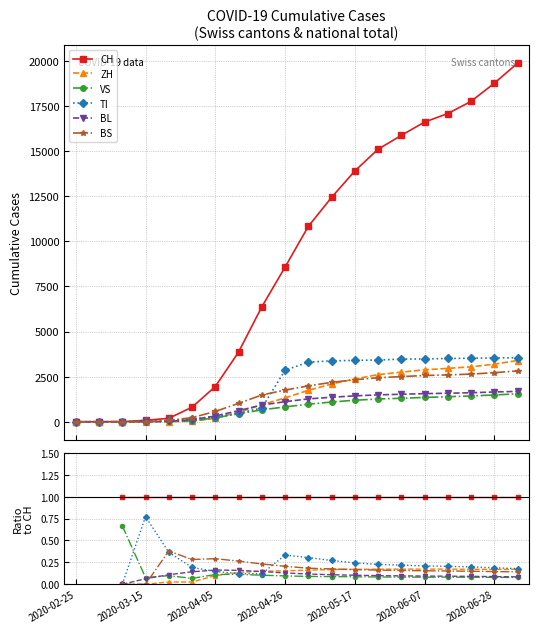

Is this an area chart (filled region under the line)?

No